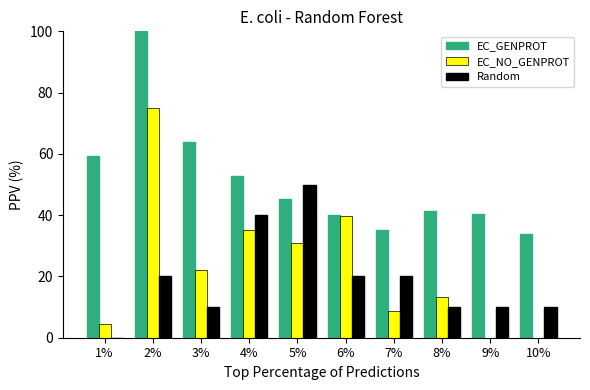

What is the sum of all Random values?

190.0